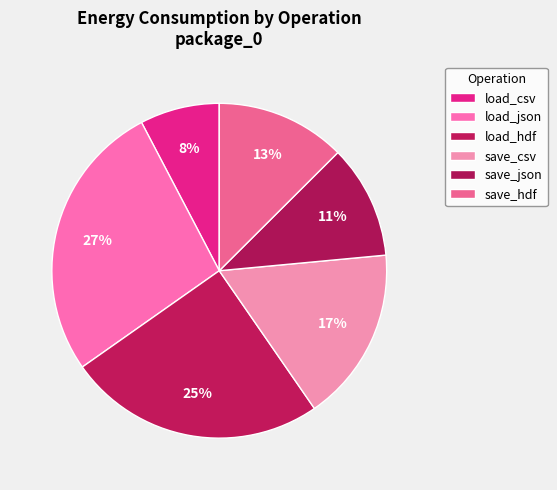

Combined, do save_json and load_csv account for over 50%?

No